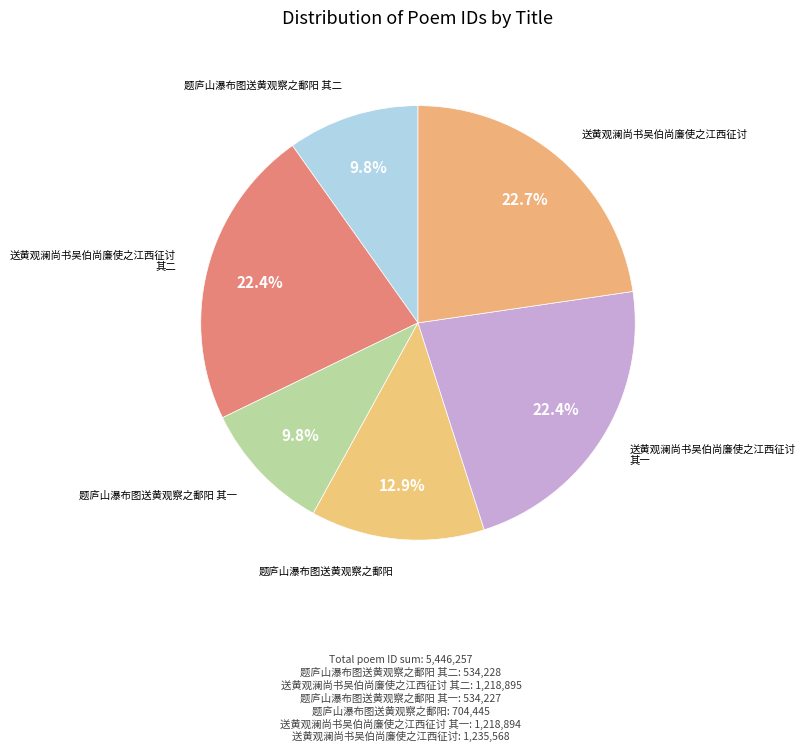

To the nearest percent, what percentage of the pie is 送黄观澜尚书吴伯尚廉使之江西征讨 其二?

22%